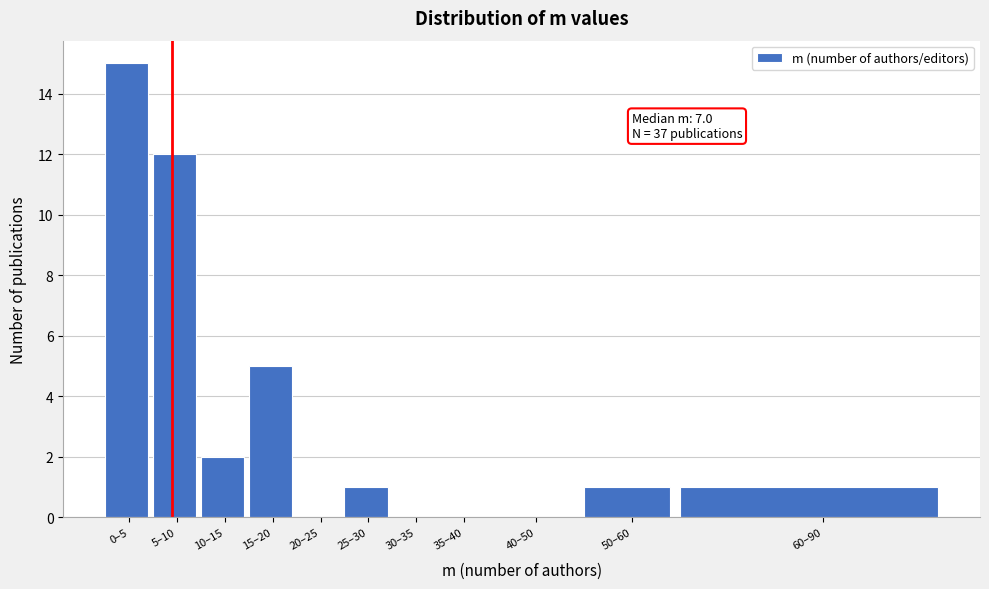

Reading right to left, what are all the values shown in this chart?

60–90=1	50–60=1	40–50=0	35–40=0	30–35=0	25–30=1	20–25=0	15–20=5	10–15=2	5–10=12	0–5=15